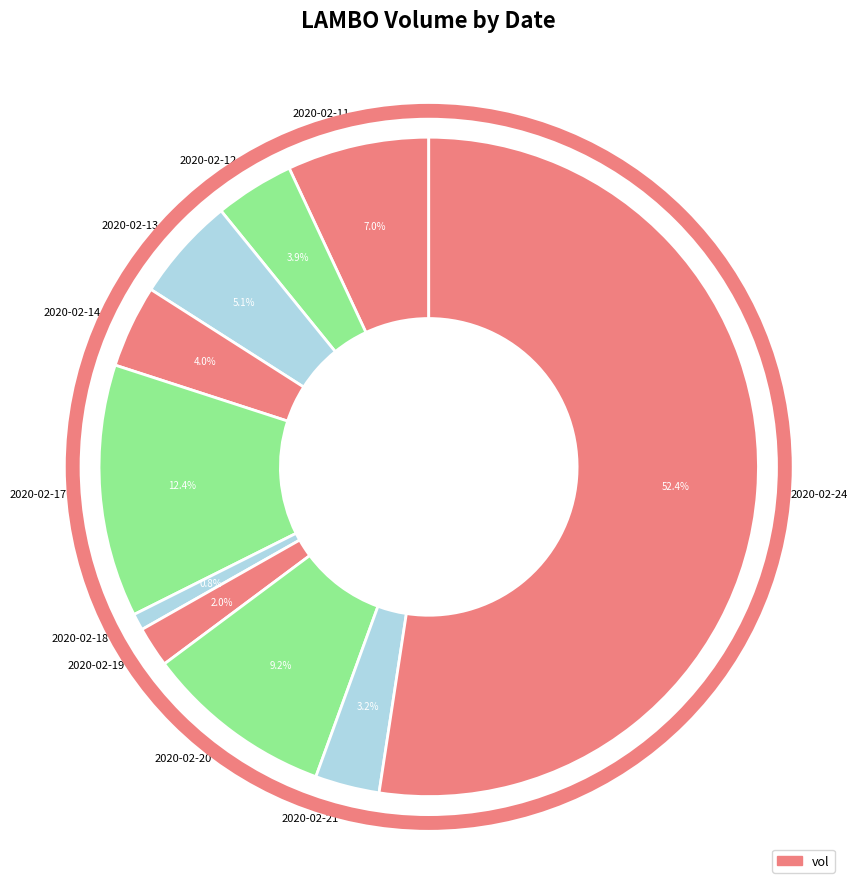

Which category has the biggest portion of the pie?

2020-02-24